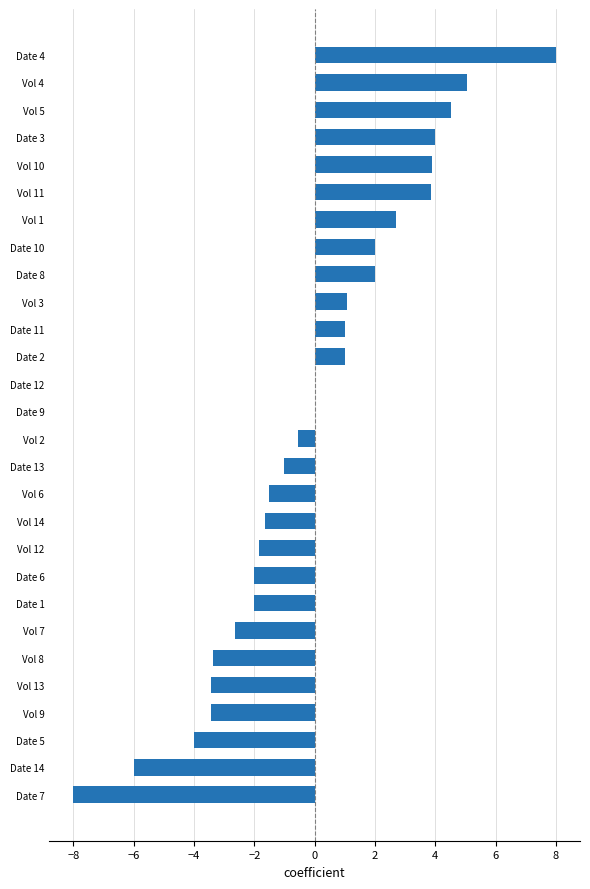

What is the maximum value shown in the chart?

8.0